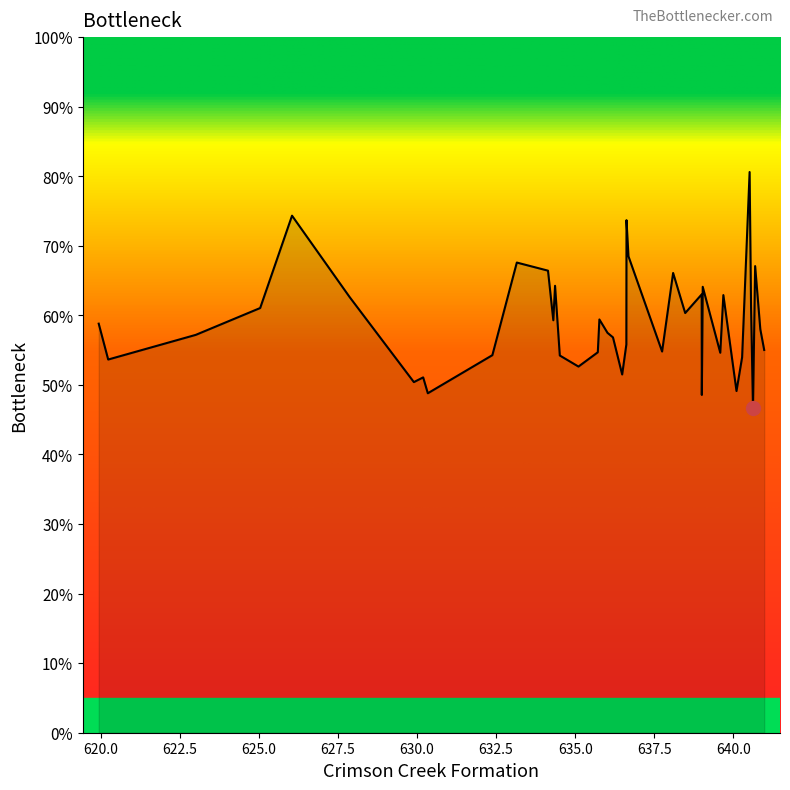

What is the difference between the maximum and minimum values?

33.9